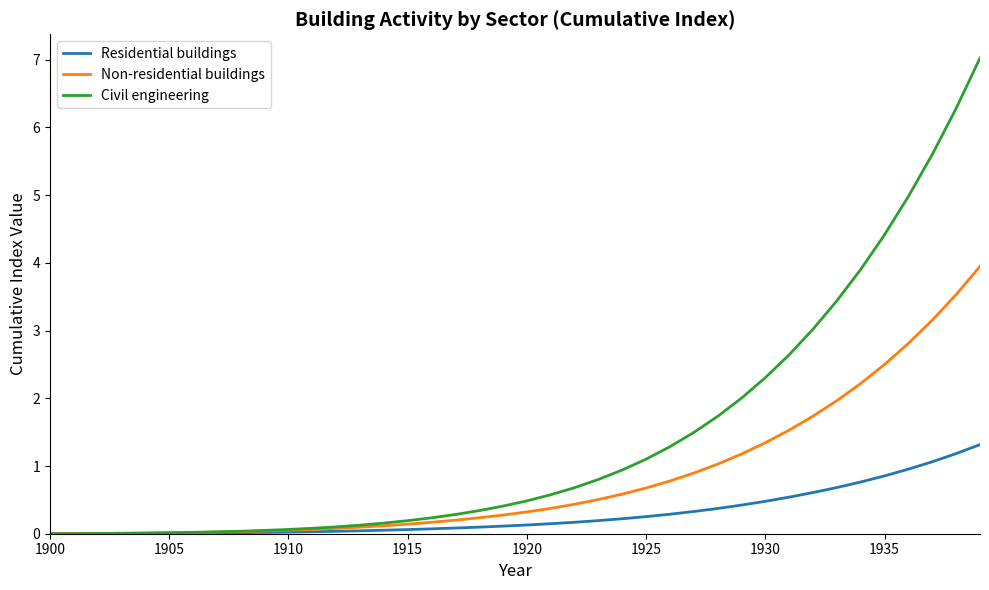

What is the maximum value shown in the chart?

7.0